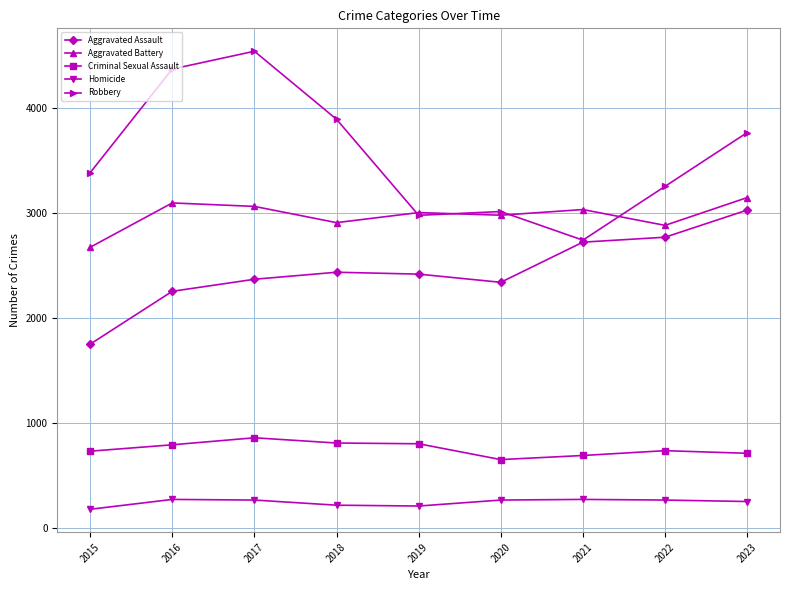

What is the value of the Aggravated Battery point at the 7th from the left?

3033